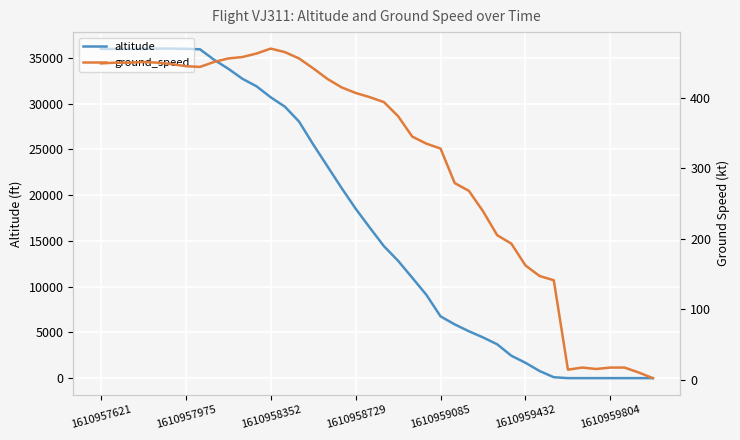

List the series in order of their overall mean, highest first.

altitude, ground_speed